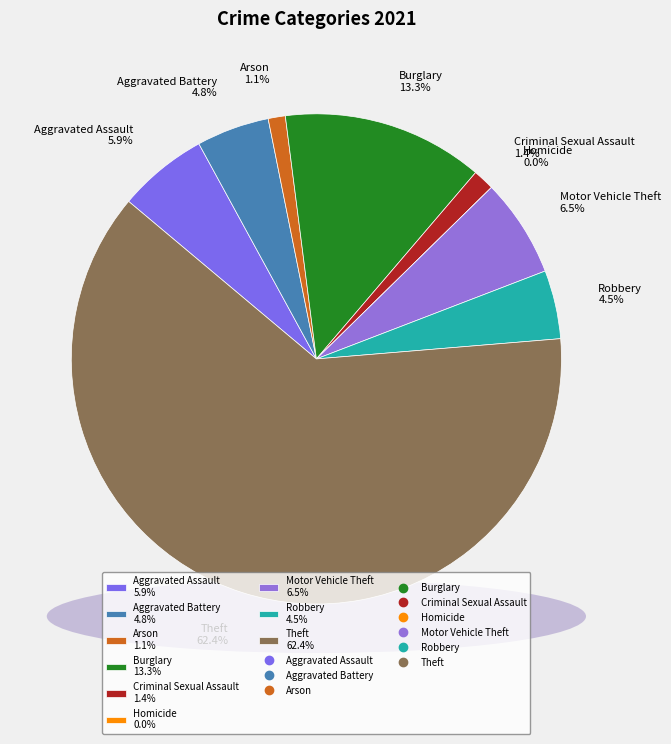

To the nearest percent, what percentage of the pie is Aggravated Assault?

6%